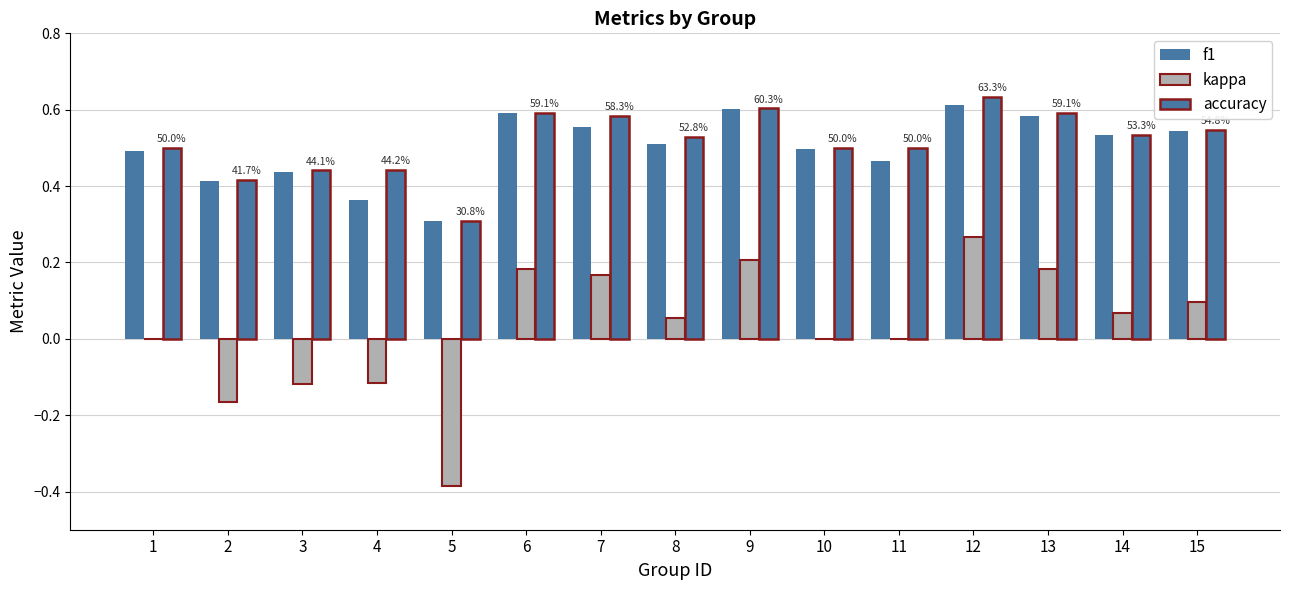

Does the chart contain stacked bars?

No